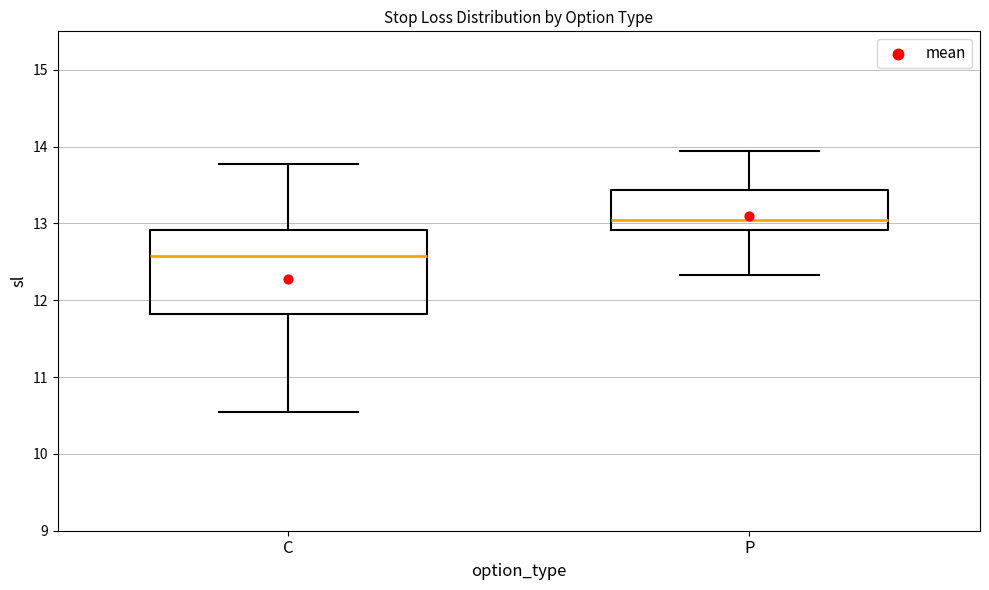

Where does the median line of the box for P sit on the y-axis? The values are not printed on the chart, so give them approximately, as read against the axis.

13.0